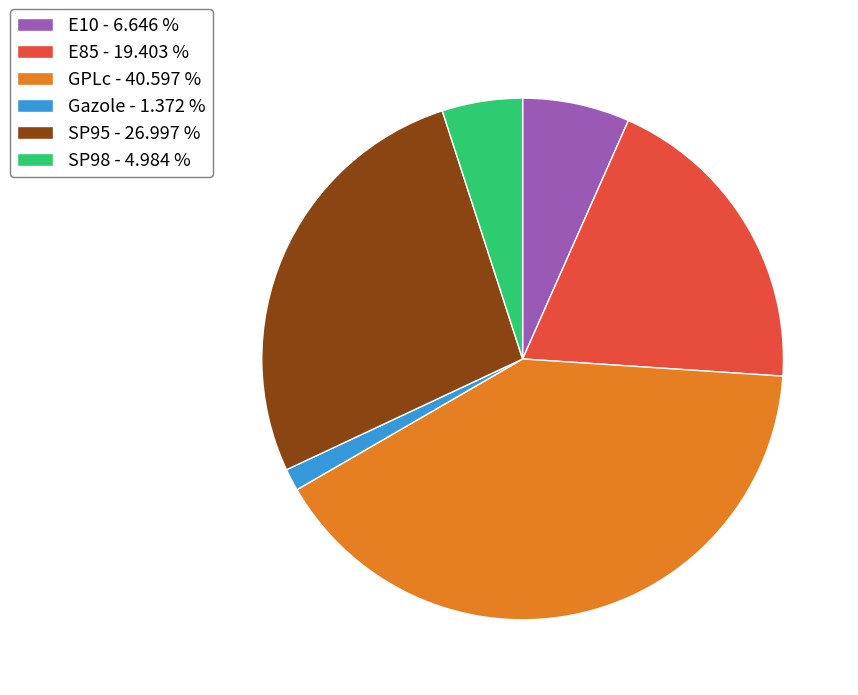

What is the ratio of the value at E85 - 19.403 % to the value at Gazole - 1.372 %?

14.1